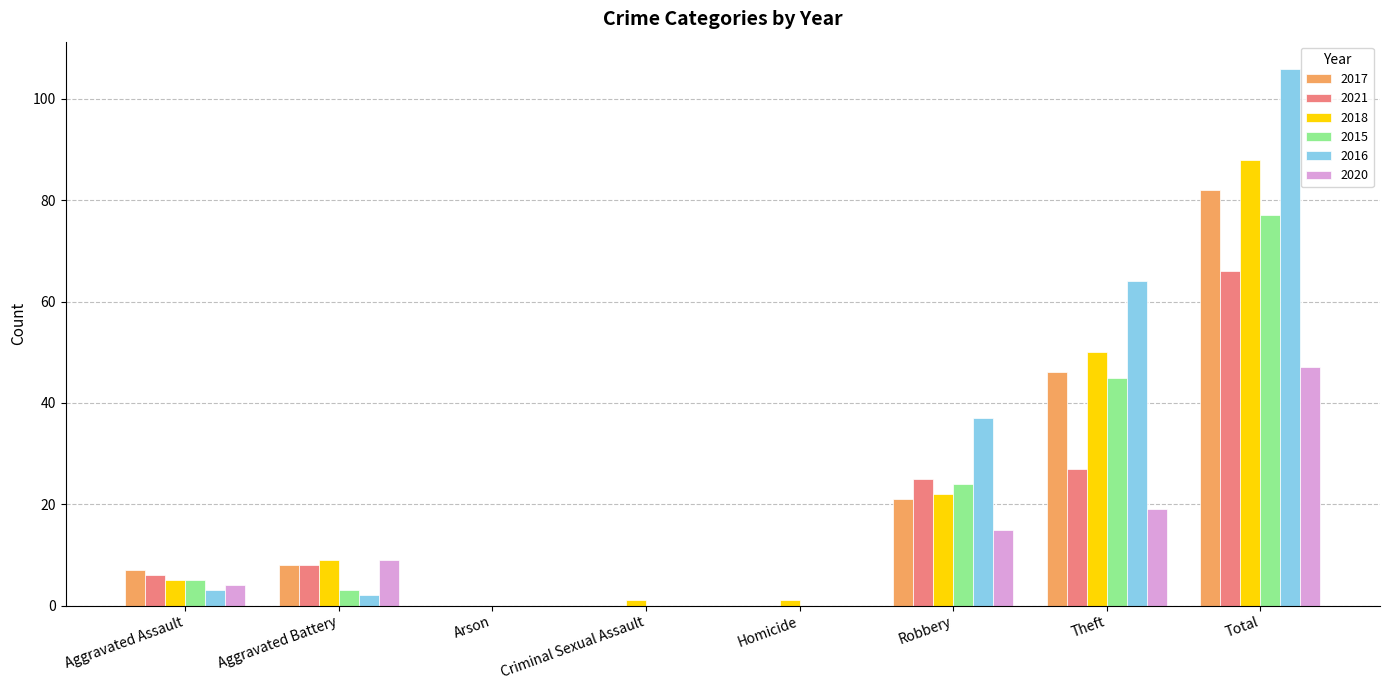

What is the sum of all 2018 values?

176